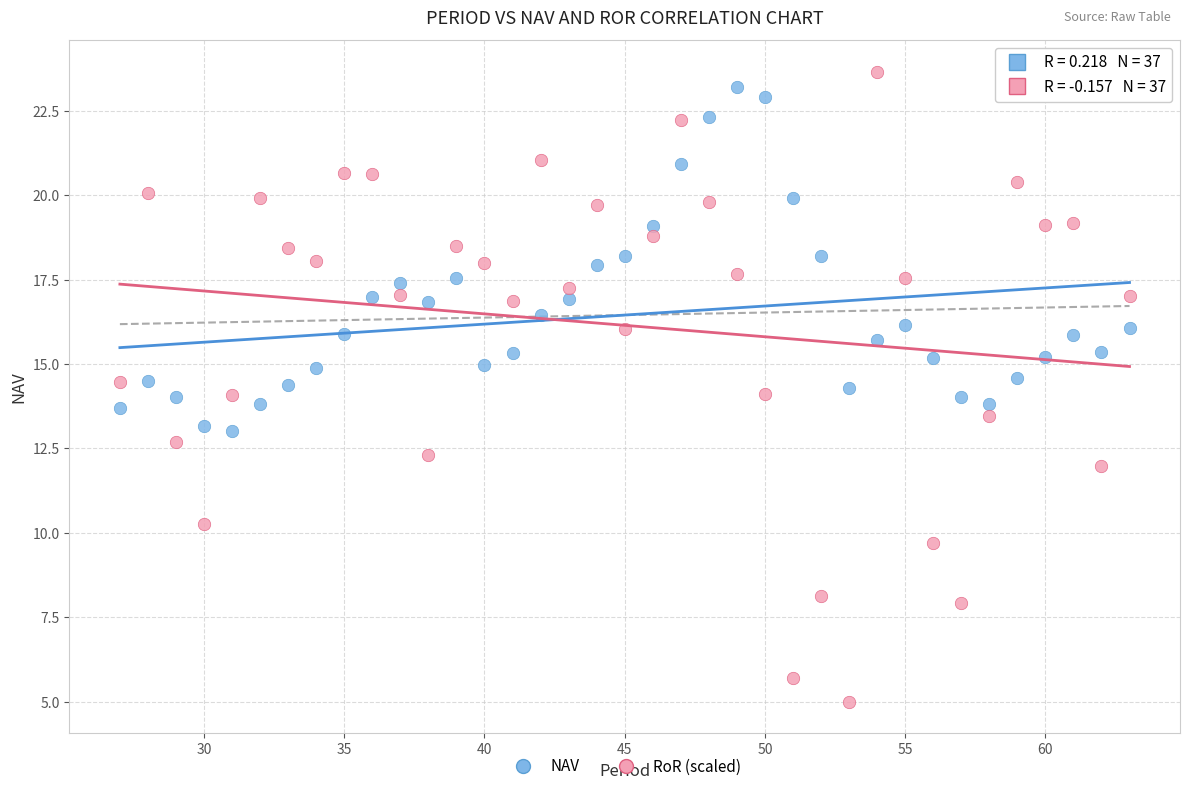

Which series contains the lowest Y value?

RoR (scaled)